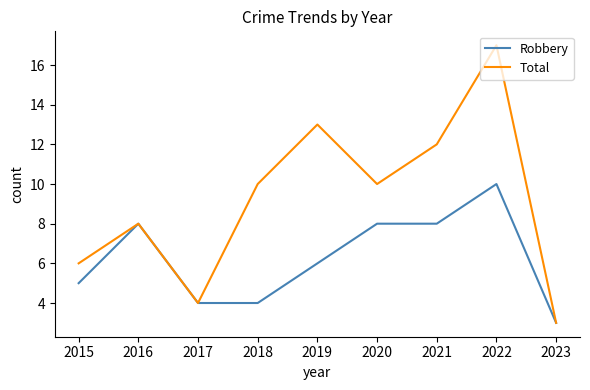

At which category does the chart reach its peak across all series?

2022